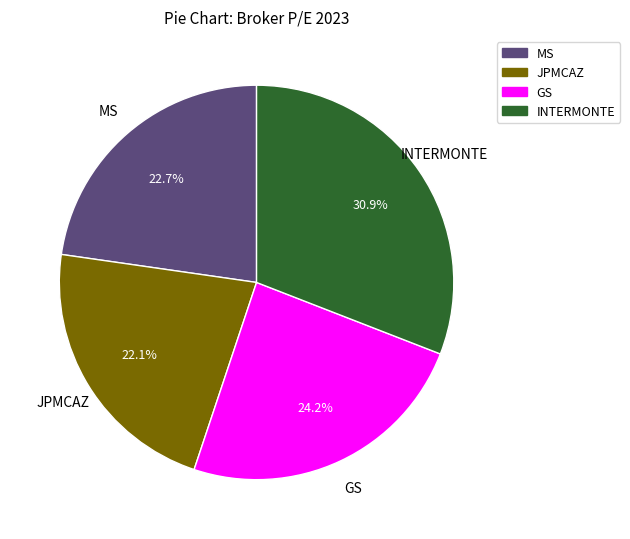

What portion of the pie excludes JPMCAZ?

77.9%